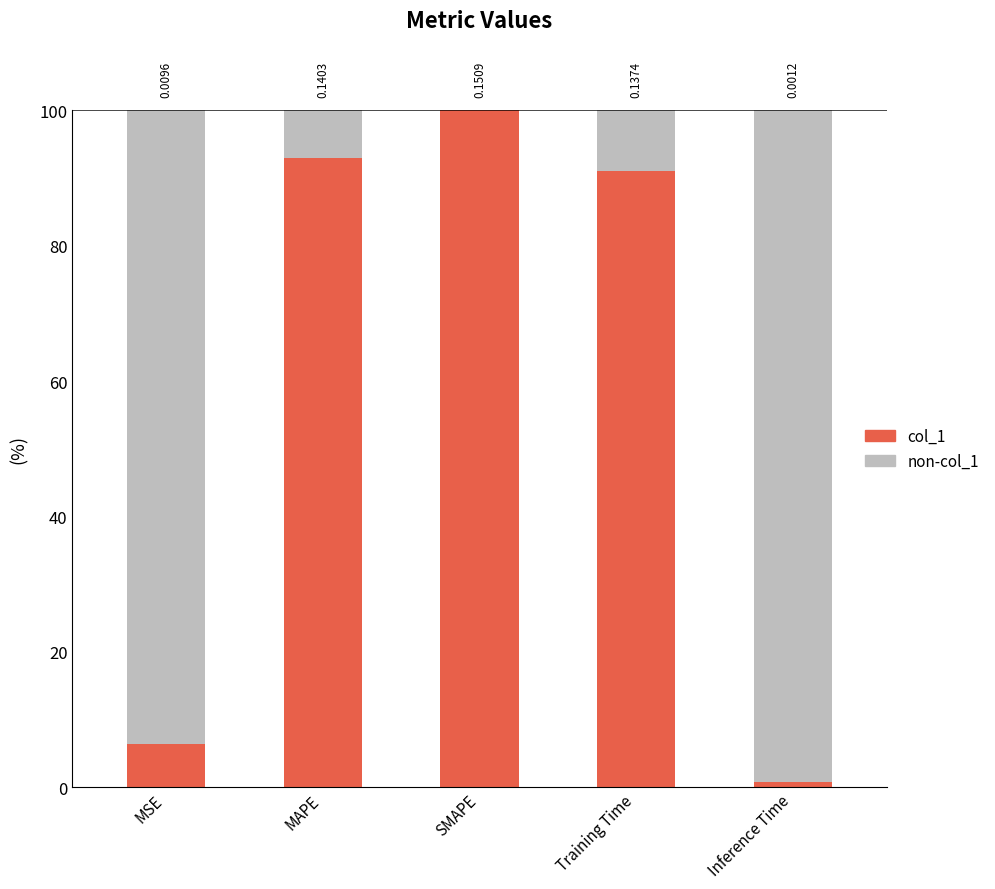

Between MAPE and Training Time, which series saw the biggest shift?

col_1